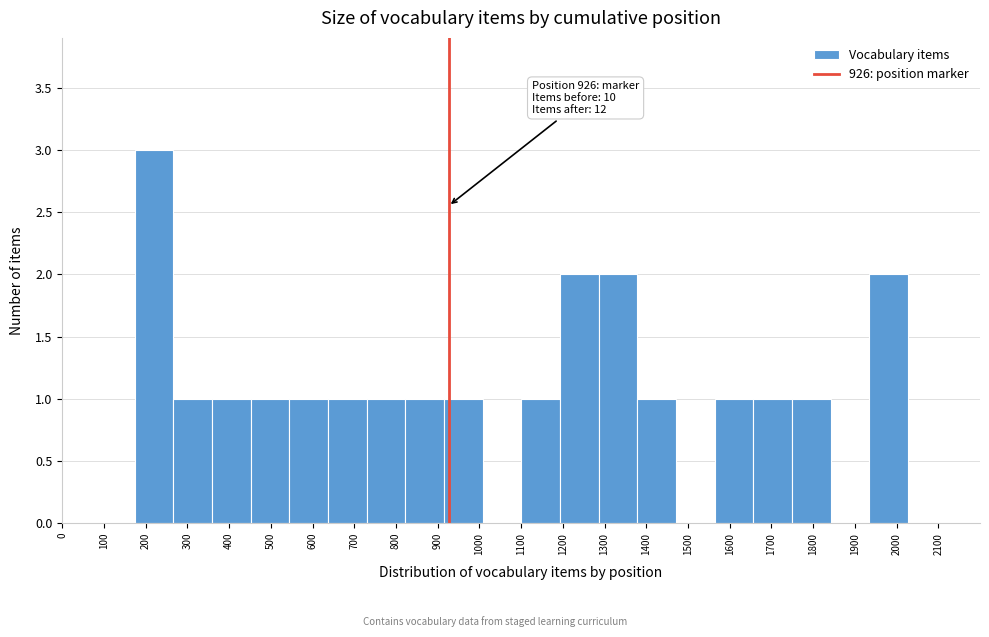

Which range on the x-axis has the tallest bar?

170 to 270